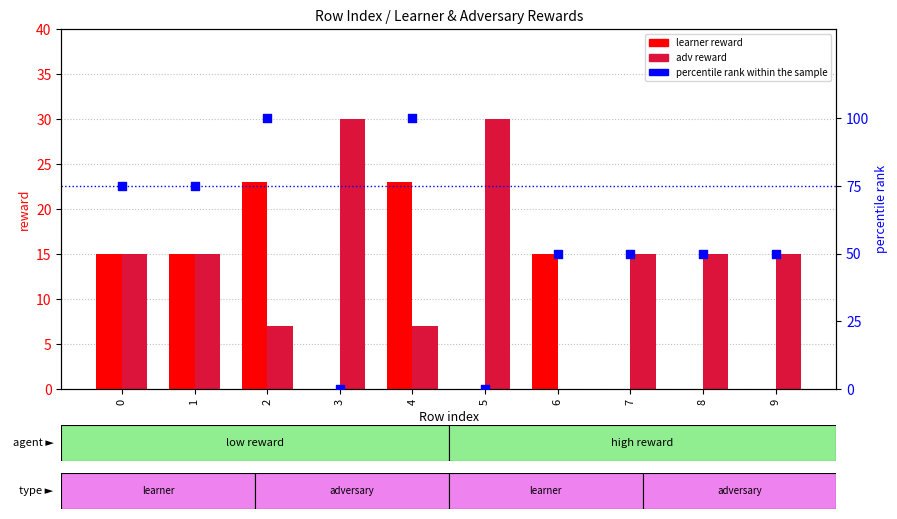

Which series contains the lowest Y value?

learner reward